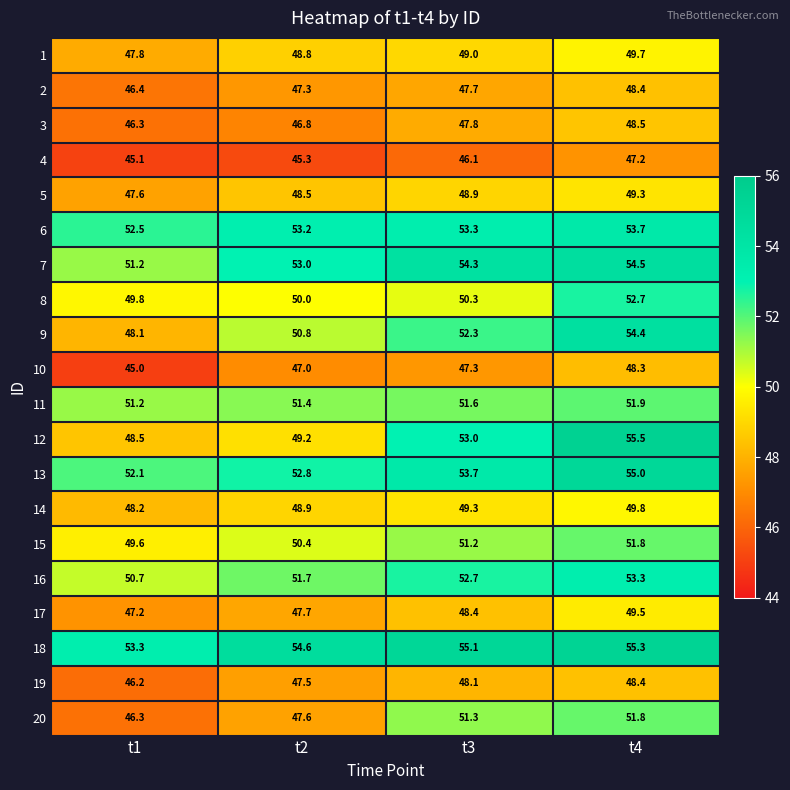

At which label is 14 closest to 49?

t2